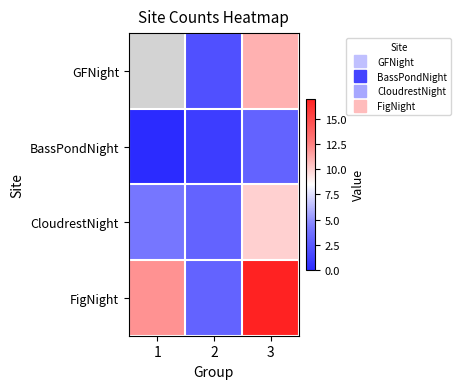

The value of GFNight at 2 is 2.0. True or false?

True